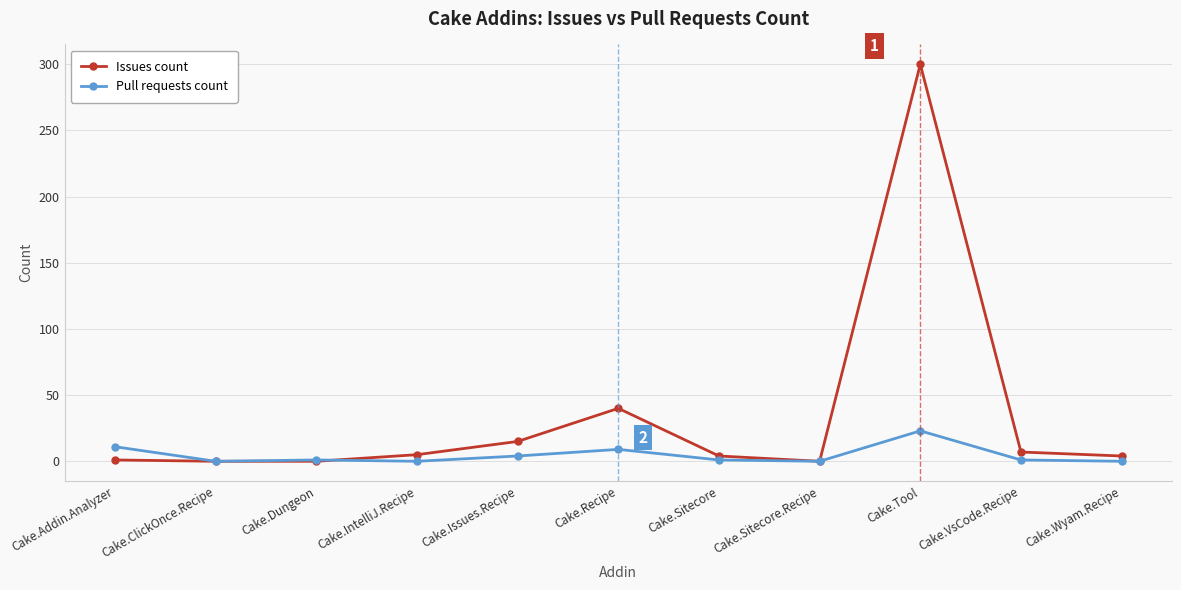

Is it true that Issues count equals 171 at Cake.ClickOnce.Recipe?

False